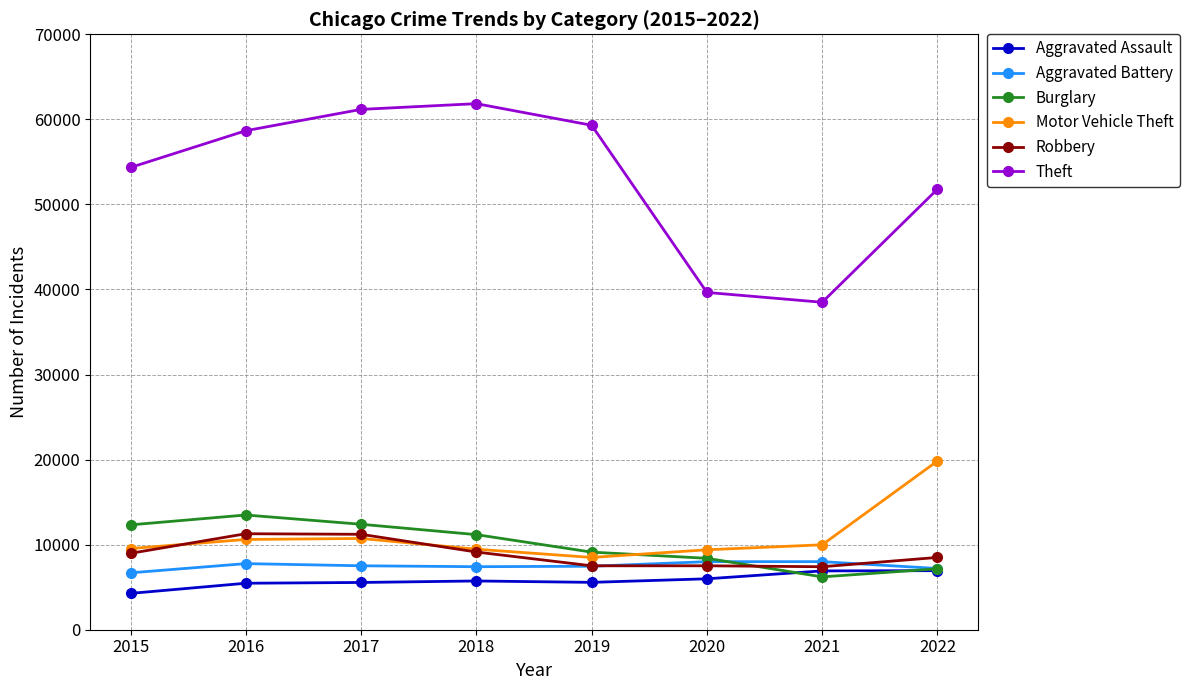

Is the value of Burglary at 2017 greater than the value of Aggravated Battery at 2018?

Yes